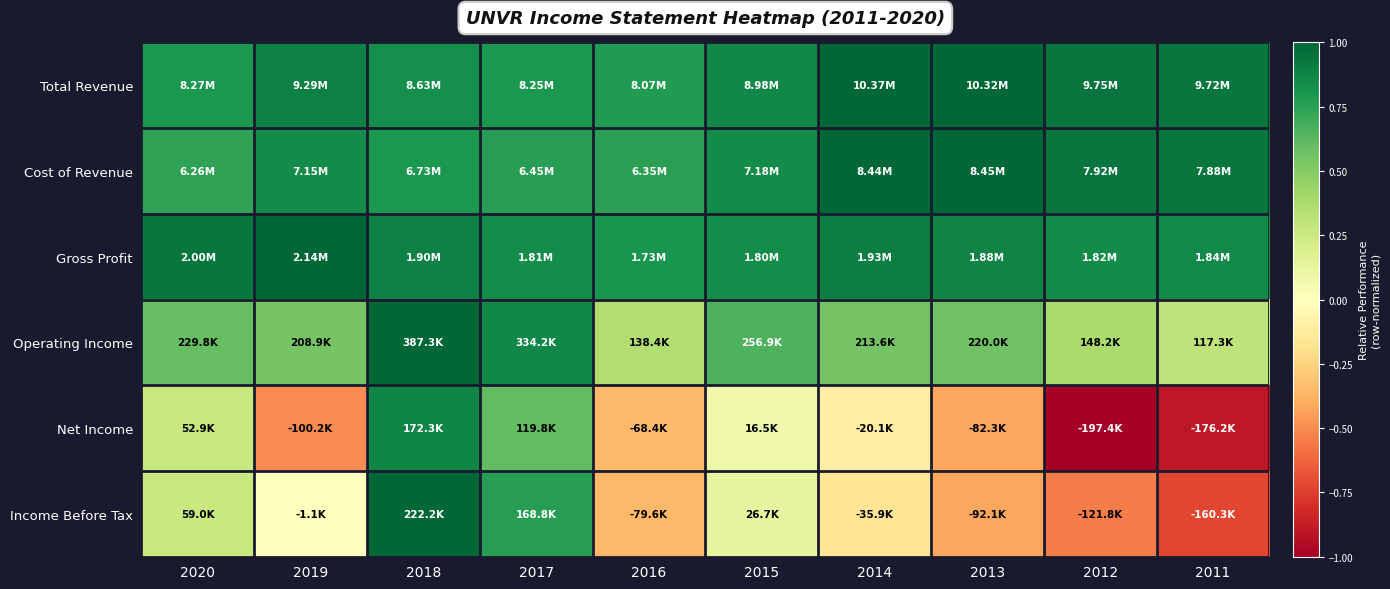

Between 2015 and 2012, which is larger?

2012